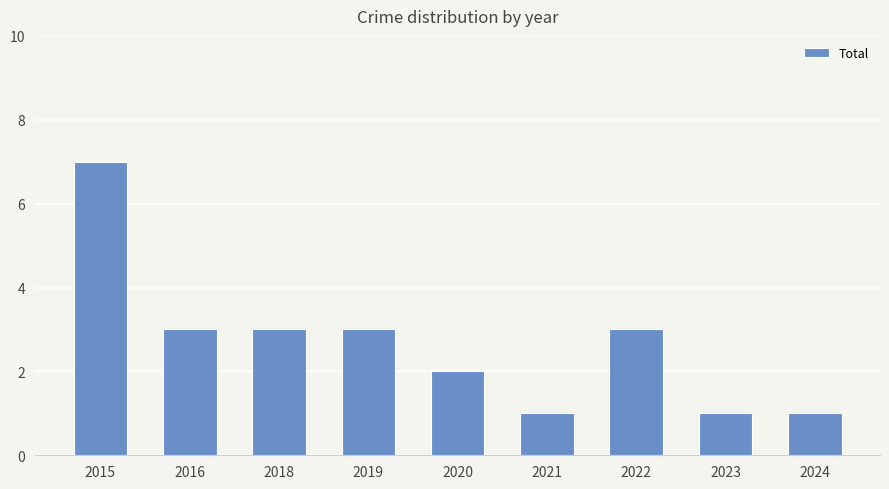

What is the value of the 6th bar from the left?

1